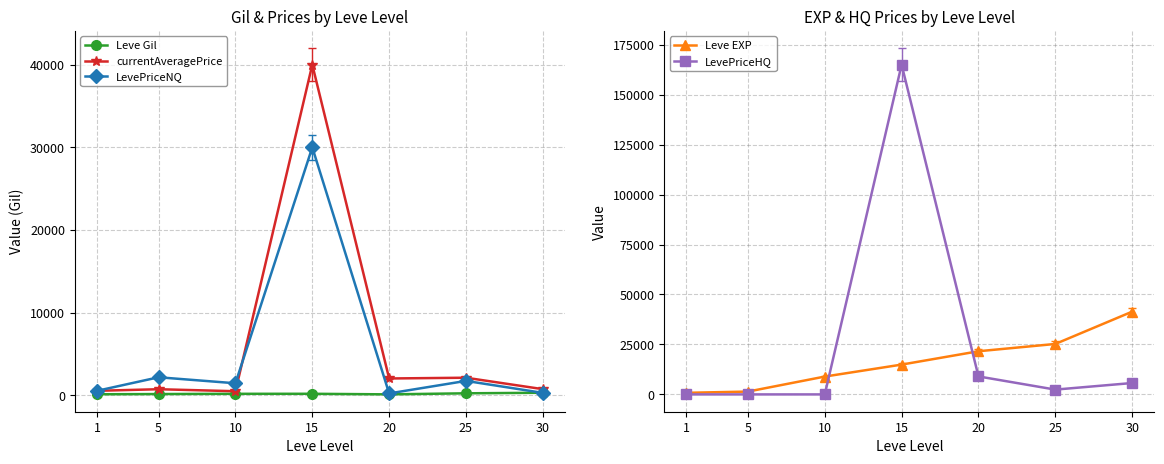

At which category is the sum across all series the highest?

15